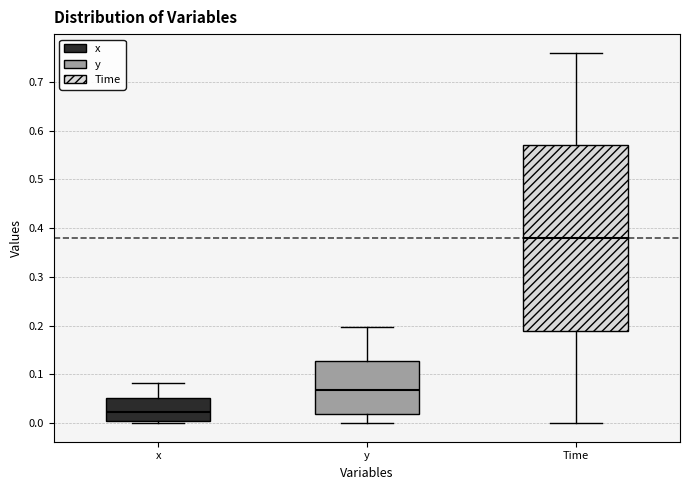

Comparing the boxes themselves (not the whiskers), which one is the tallest?

Time